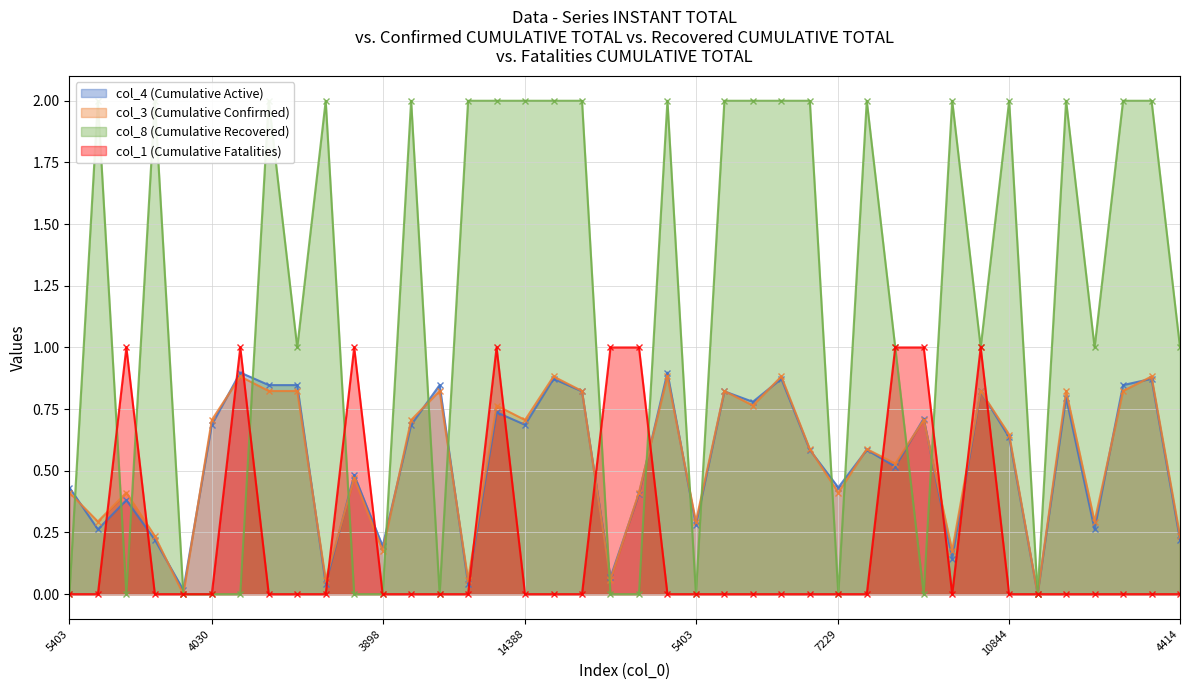

What value does the col_8 (Cumulative Recovered) series have at 31?

2.0